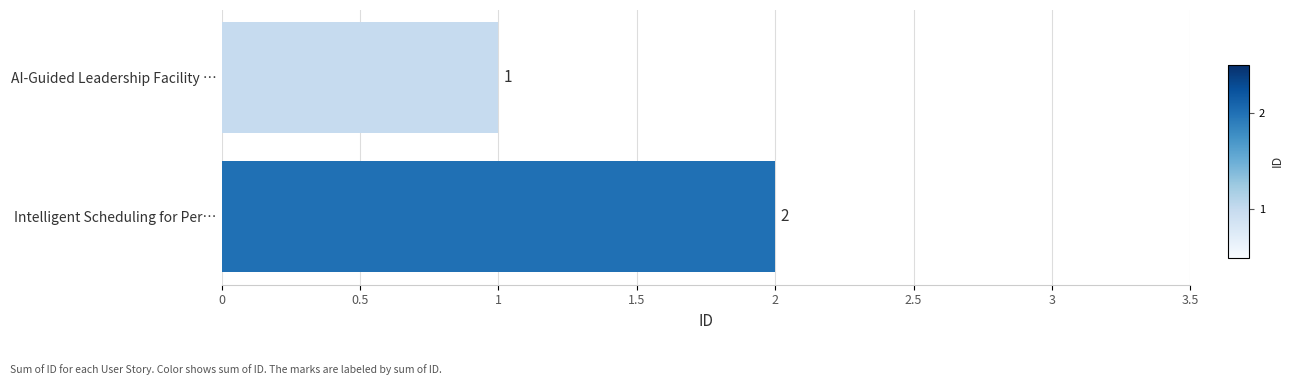

Reading top to bottom, what are all the values shown in this chart?

1	2